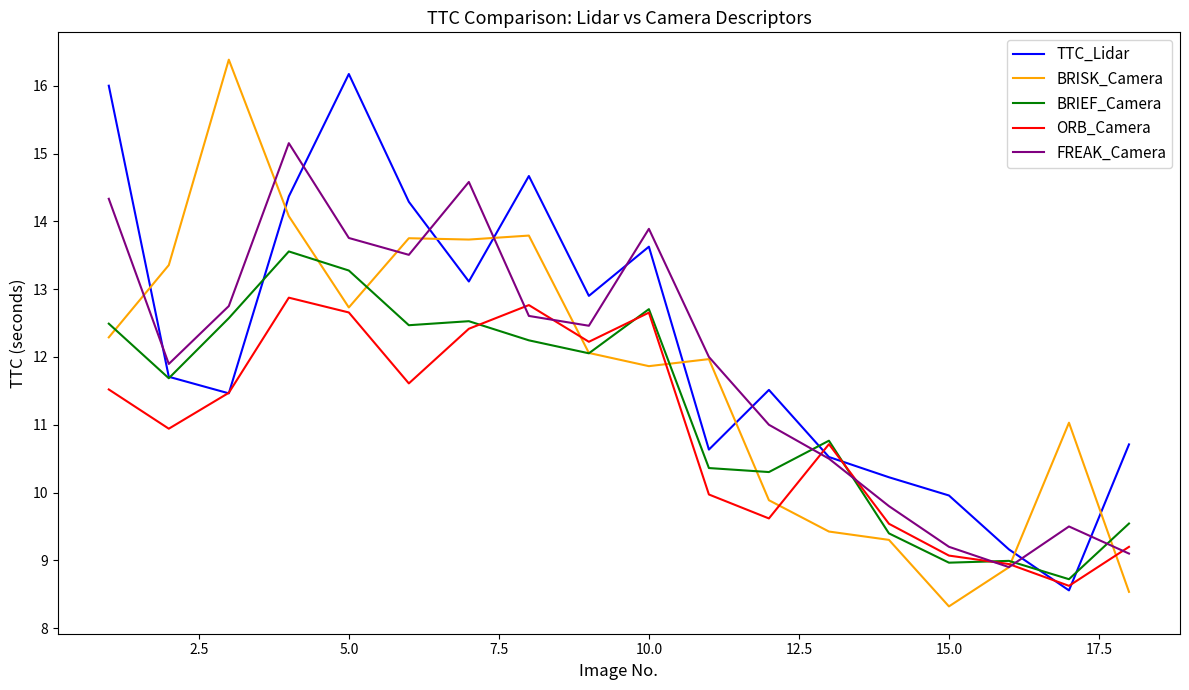

How many categories are shown in the chart?

18